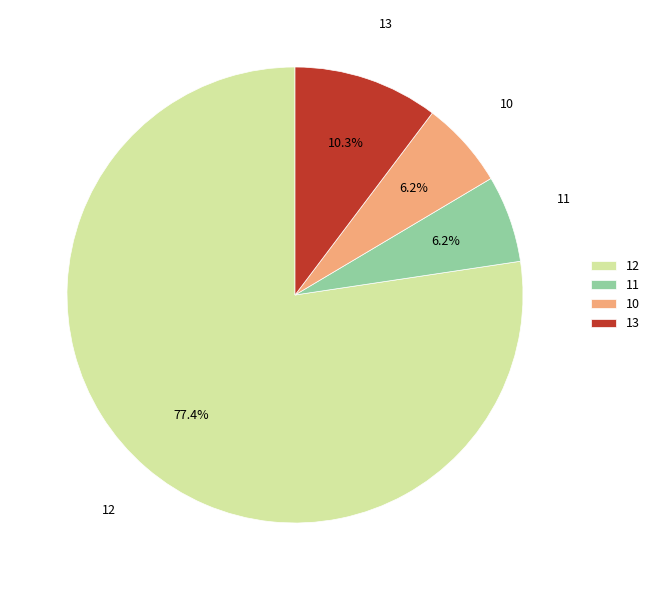

Which category accounts for the majority?

12